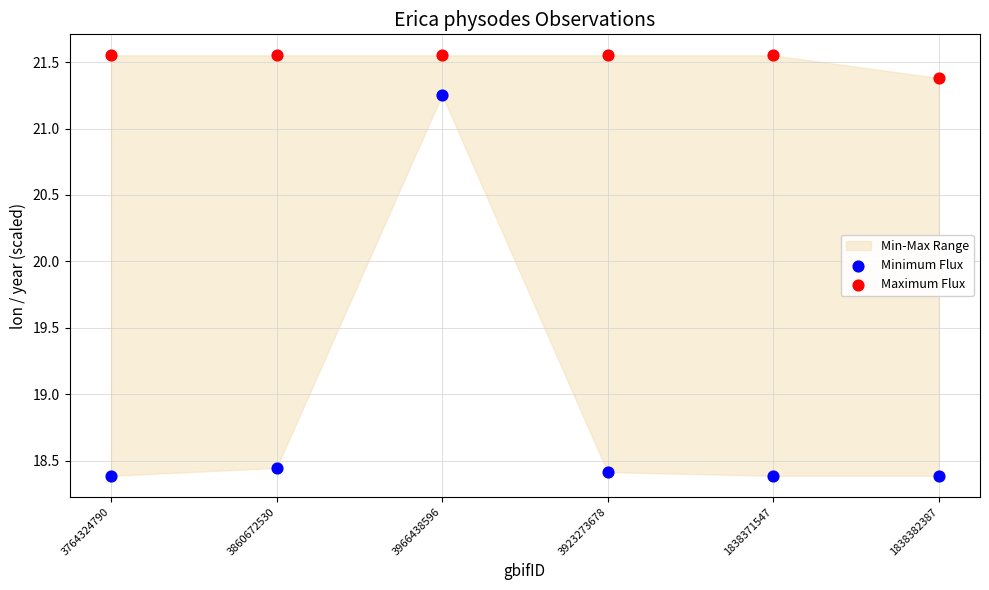

Across all data points, what is the range of Y values (max minus min)?

3.2